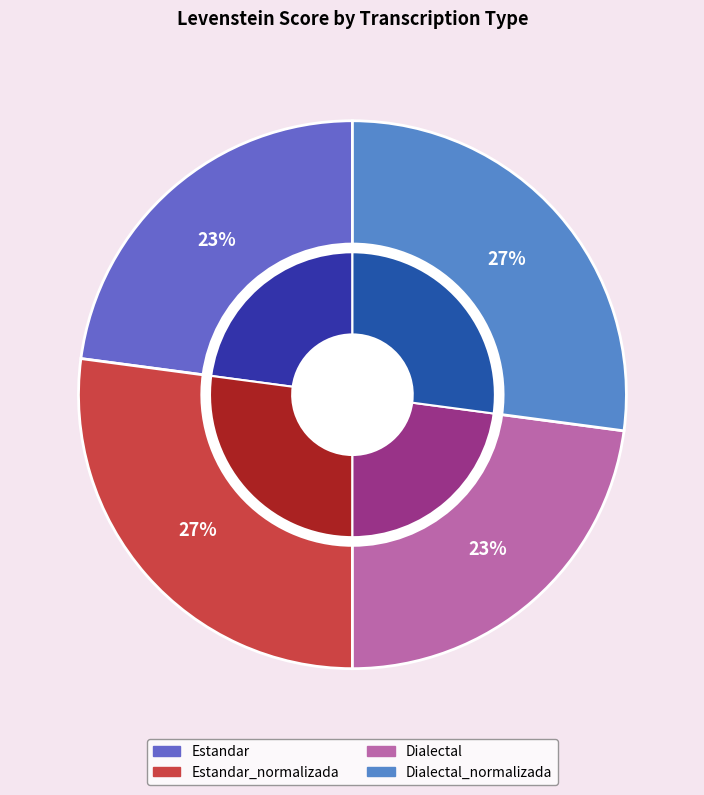

What is the smallest slice in the pie chart?

Estandar